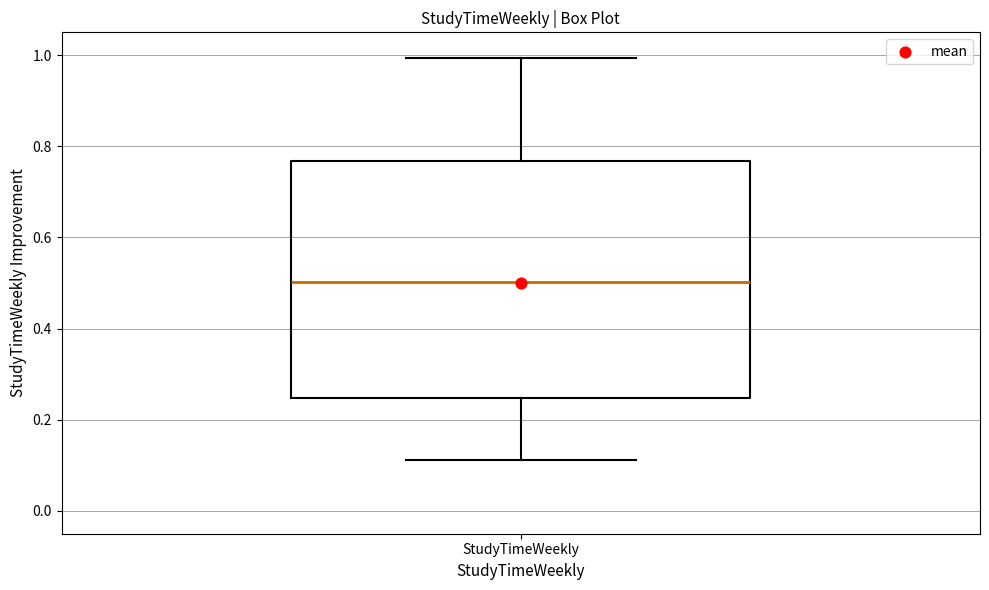

Where is the lower edge of the box for StudyTimeWeekly on the y-axis? The values are not printed on the chart, so give them approximately, as read against the axis.

0.24